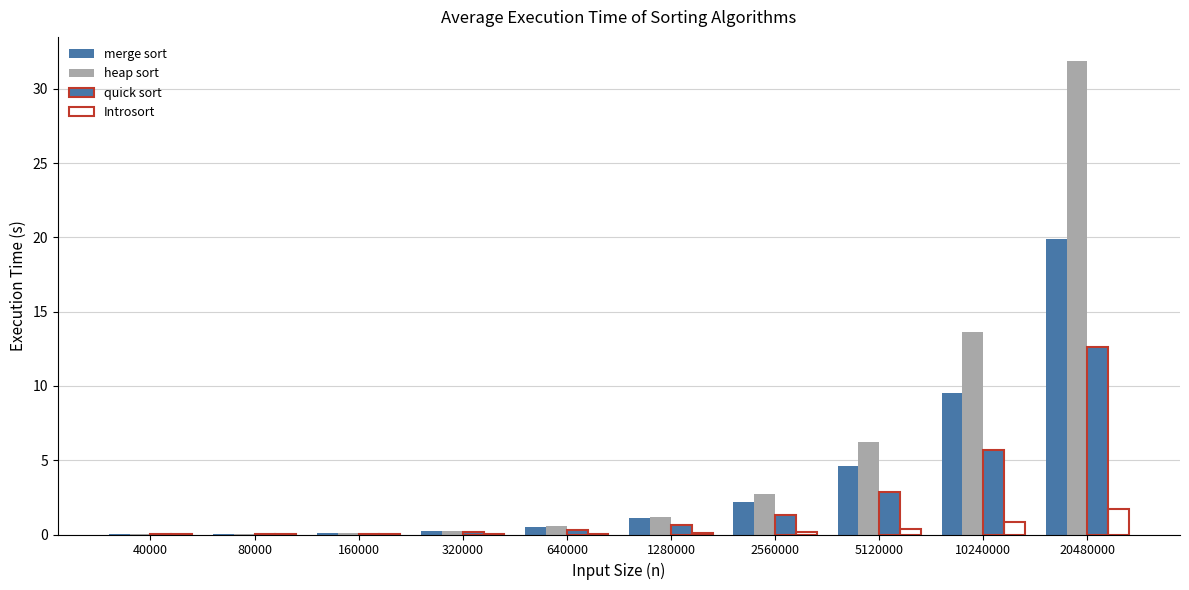

Count the number of data series in this chart.

4